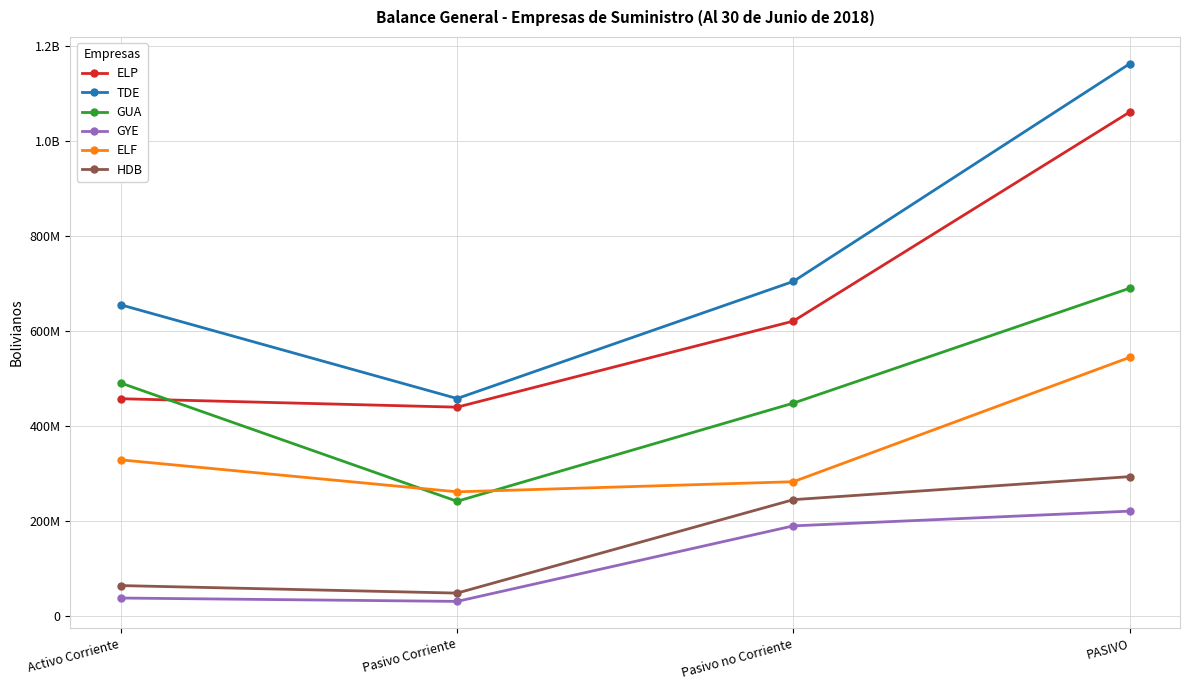

What is the minimum value for ELP?

440148100.1